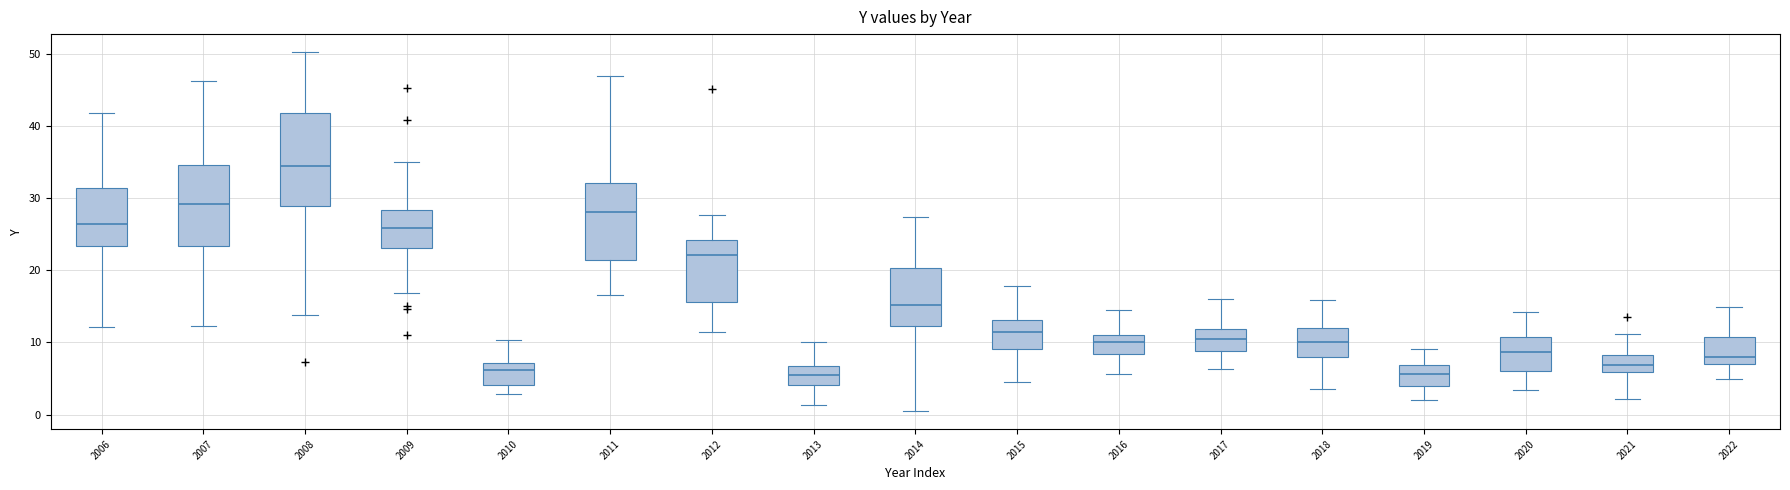

Where is the upper edge of the box at x = 2015 on the y-axis? The values are not printed on the chart, so give them approximately, as read against the axis.

13